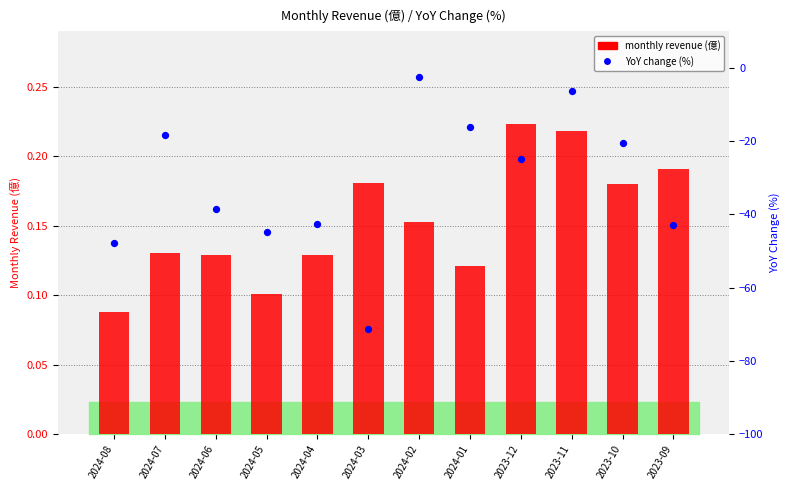

Which series reaches the maximum Y coordinate?

monthly revenue (億)